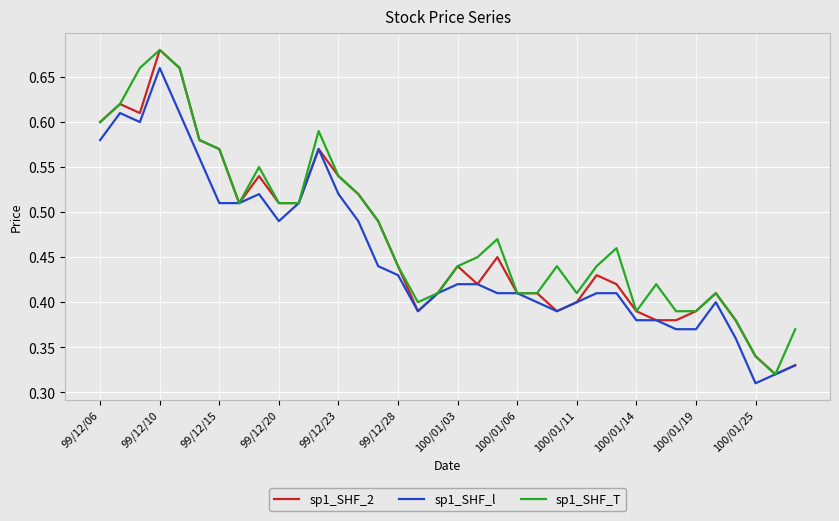

What is the sum of all sp1_SHF_2 values?

16.8